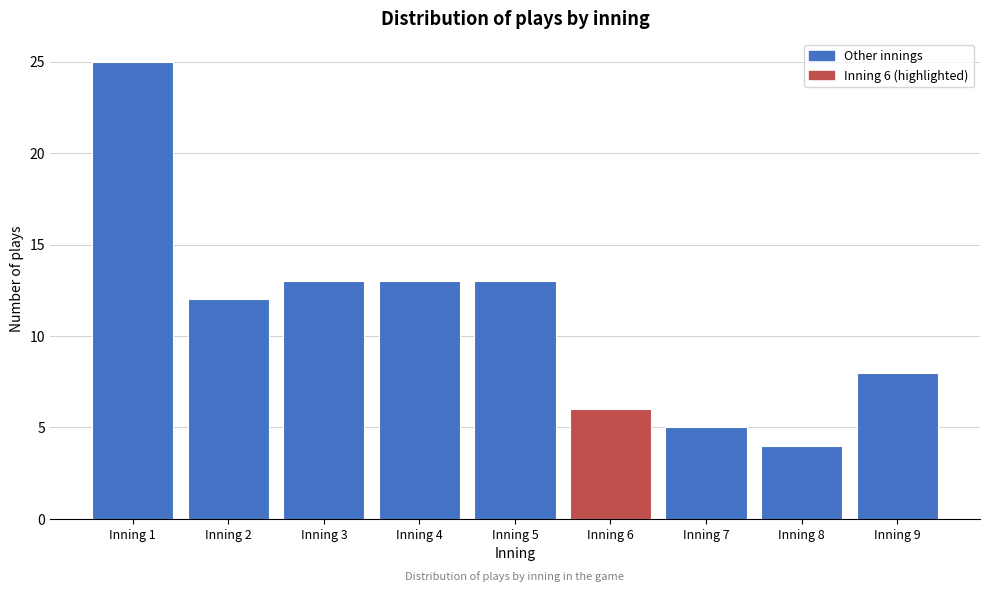

Reading left to right, transcribe all the data shown in this chart.

25	12	13	13	13	6	5	4	8